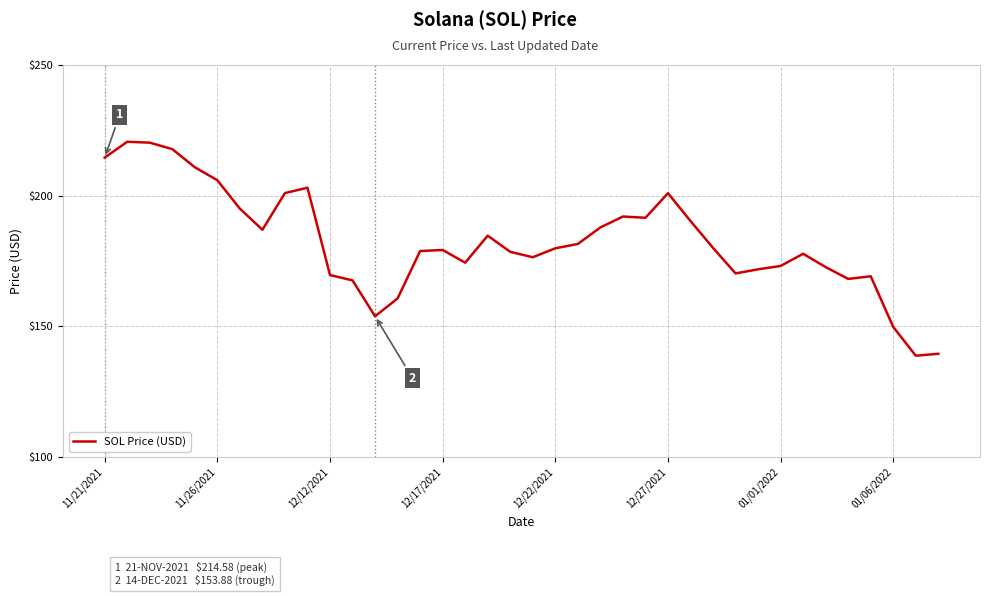

What is the smallest value displayed?

138.8